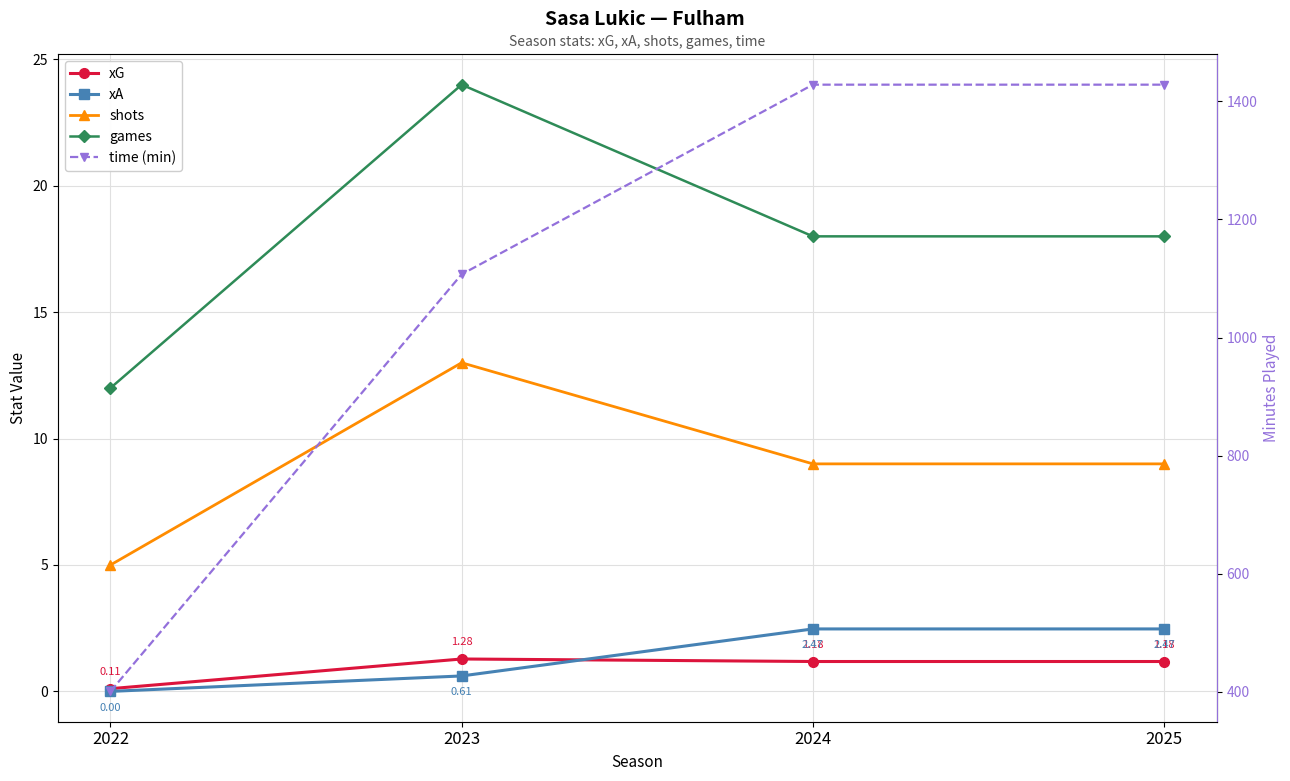

How many values in the xG series exceed 1?

3